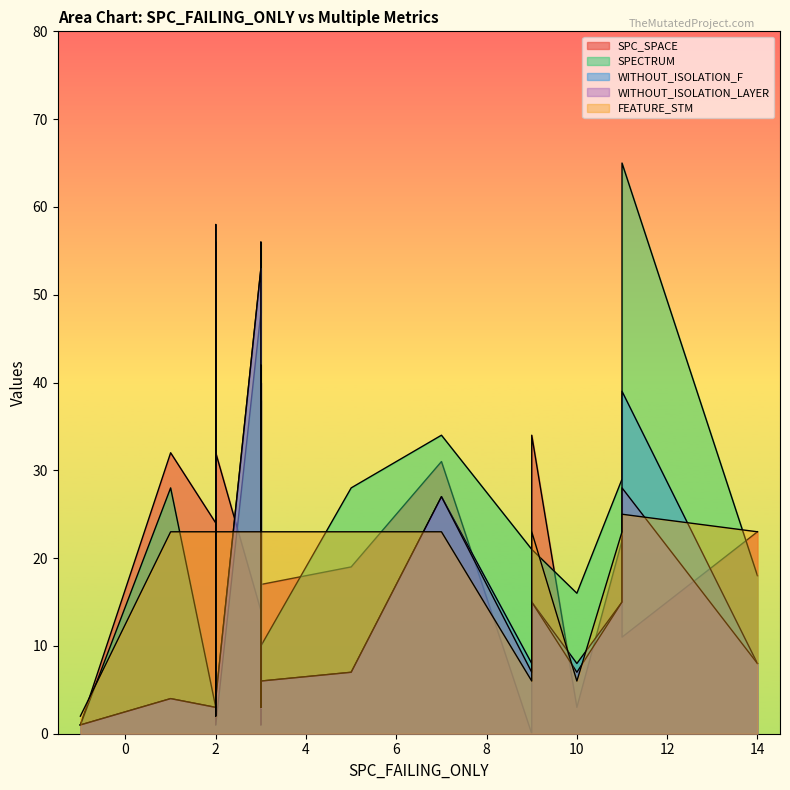

Which has a higher value, 2 or 3?

3